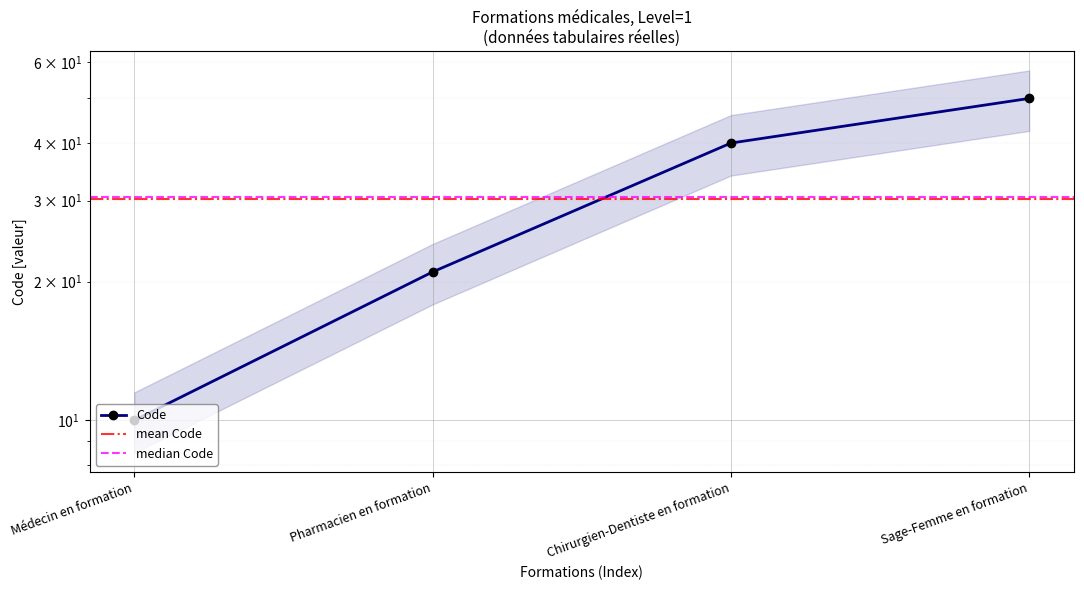

List the labels in order of value, largest first.

Sage-Femme en formation, Chirurgien-Dentiste en formation, Pharmacien en formation, Médecin en formation